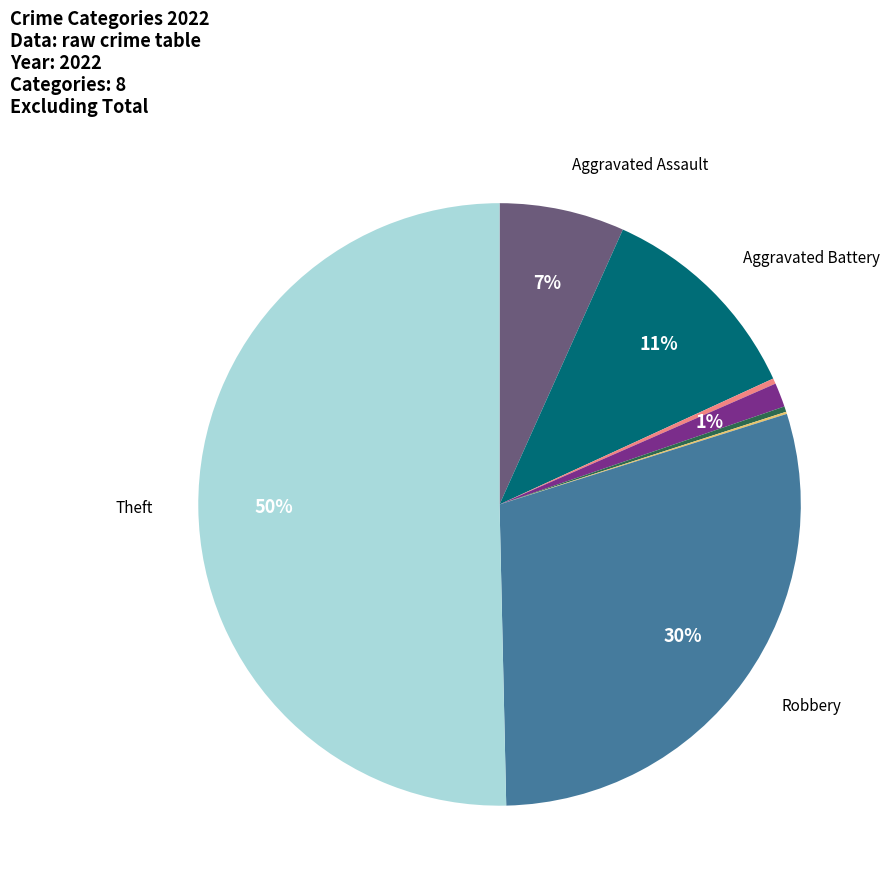

To the nearest percent, what is the average slice percentage?

12%